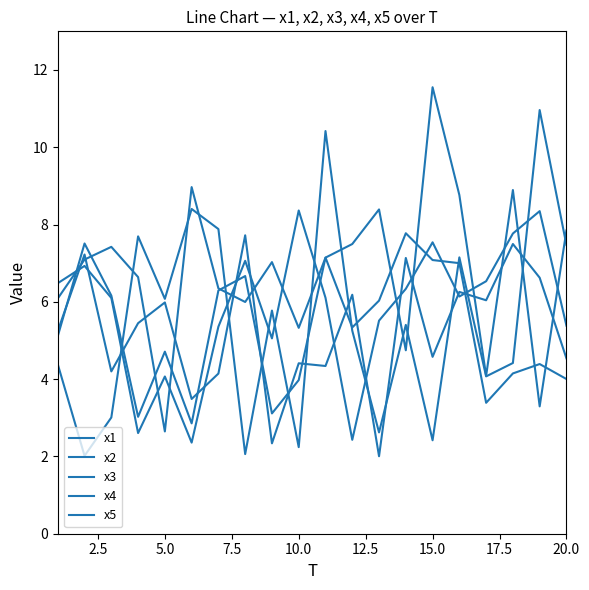

What is the highest value of the x1 series?

8.4